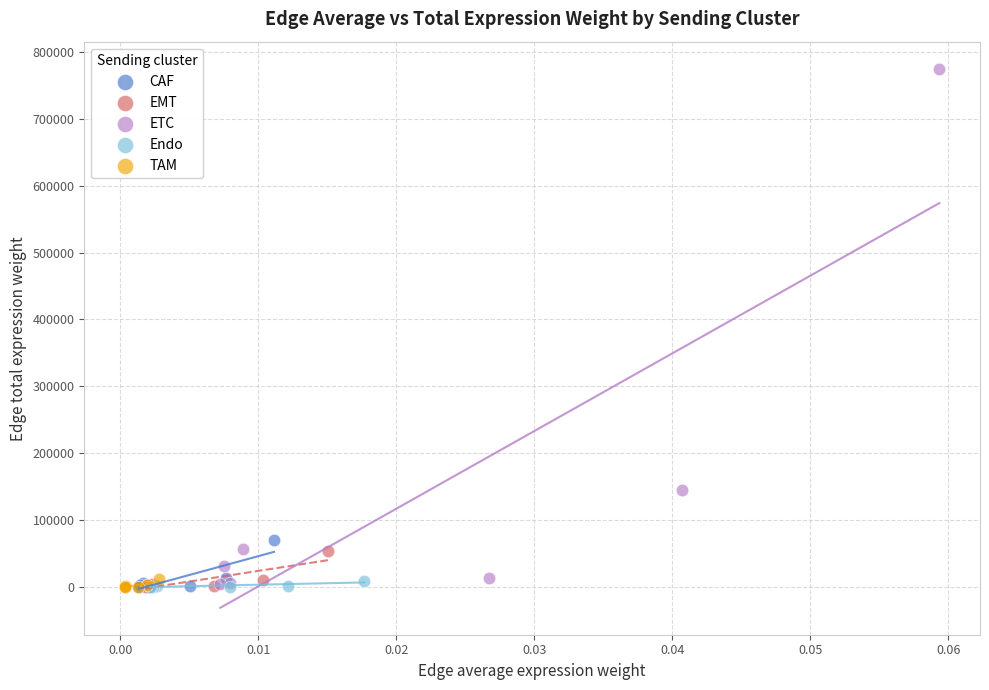

Which series reaches the maximum Y coordinate?

ETC